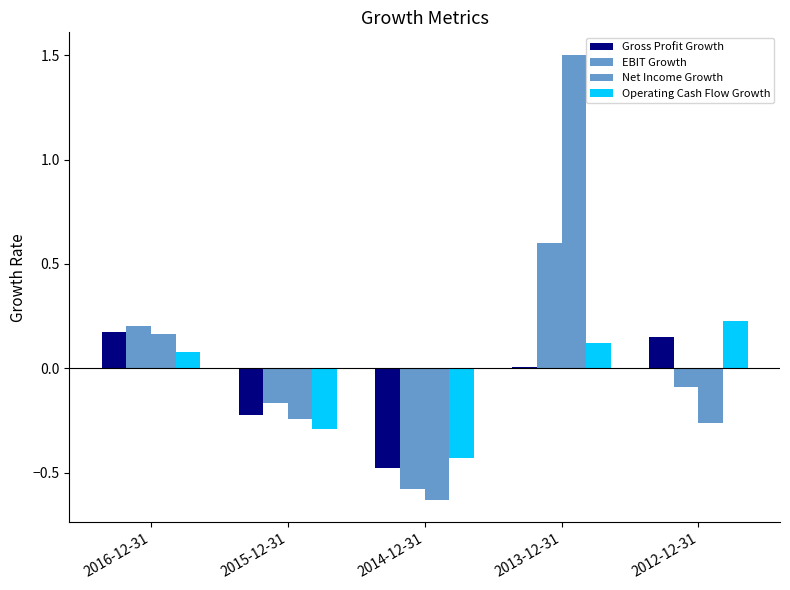

Where is Operating Cash Flow Growth nearest to the value 0?

2016-12-31